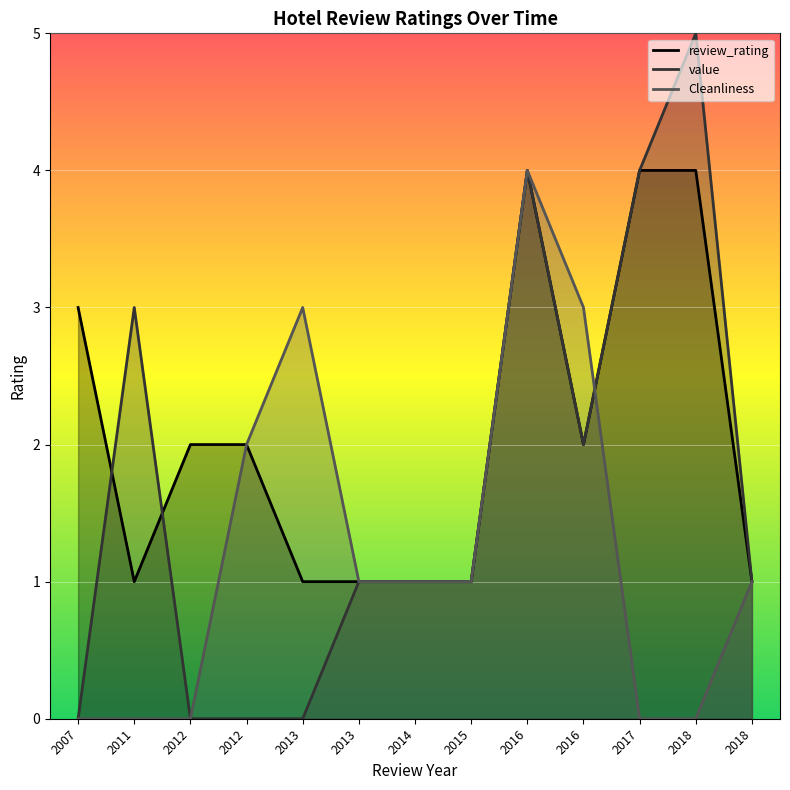

At 2013, list the series in order from smallest to largest.

value, review_rating, Cleanliness